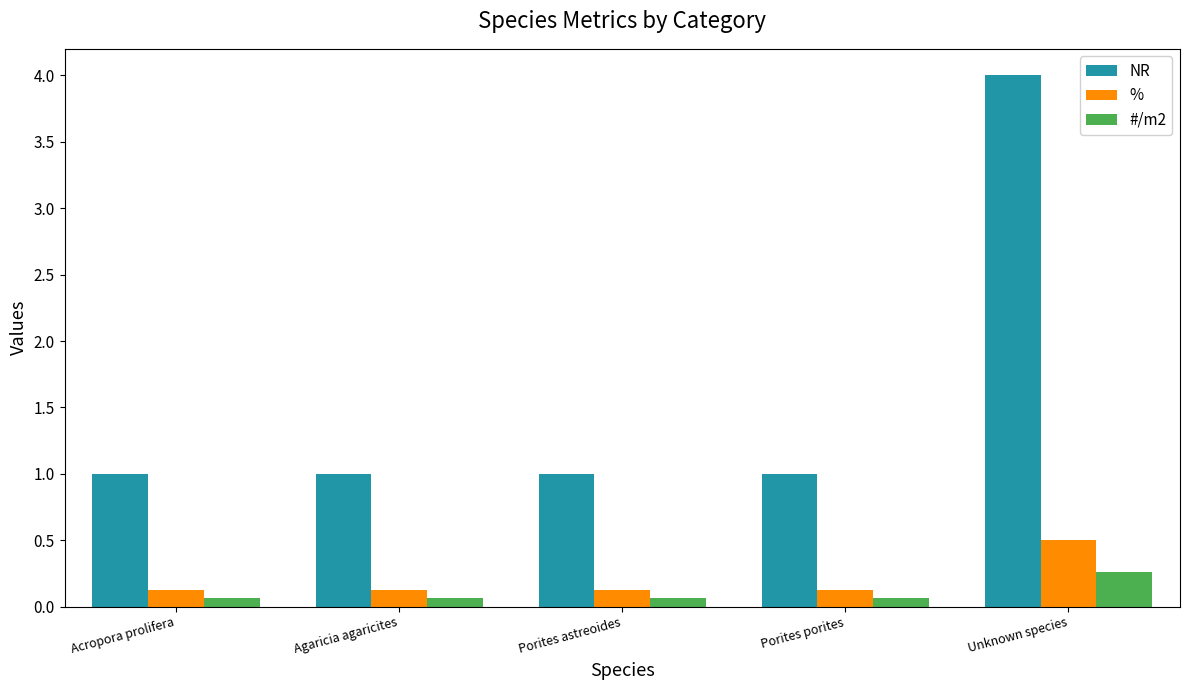

How many bars are there in total?

15